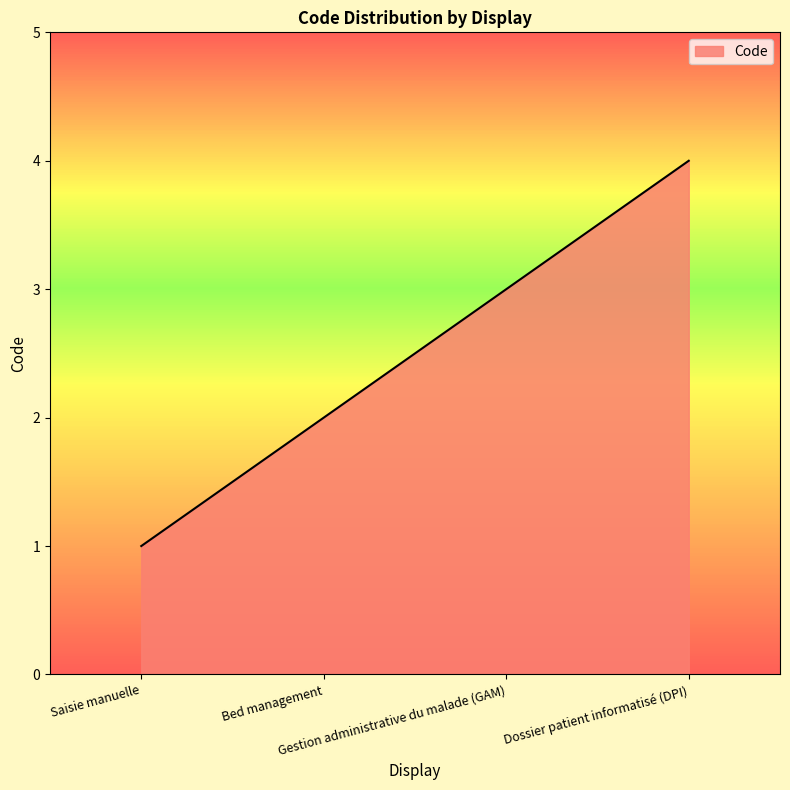

What is the ratio of the value at Saisie manuelle to the value at Bed management?

0.5